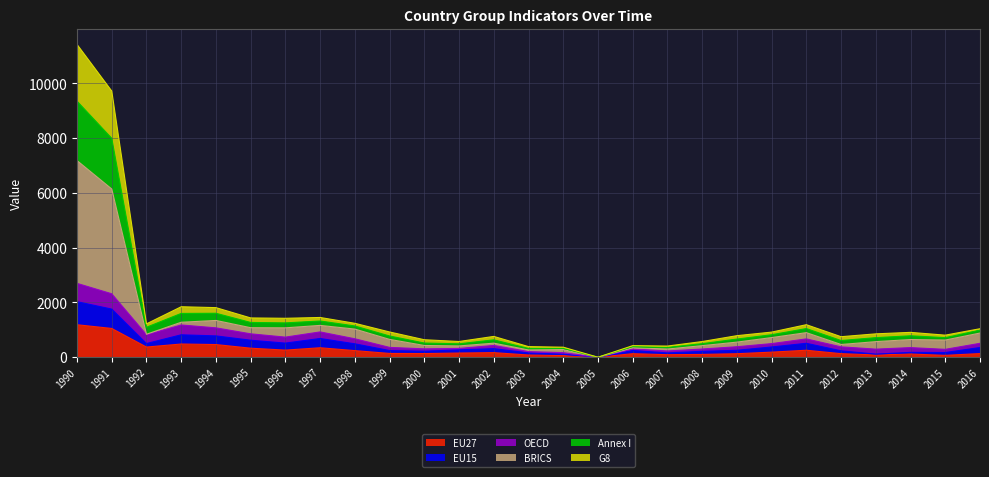

The EU15 series shows 716.0 at 2005. True or false?

False